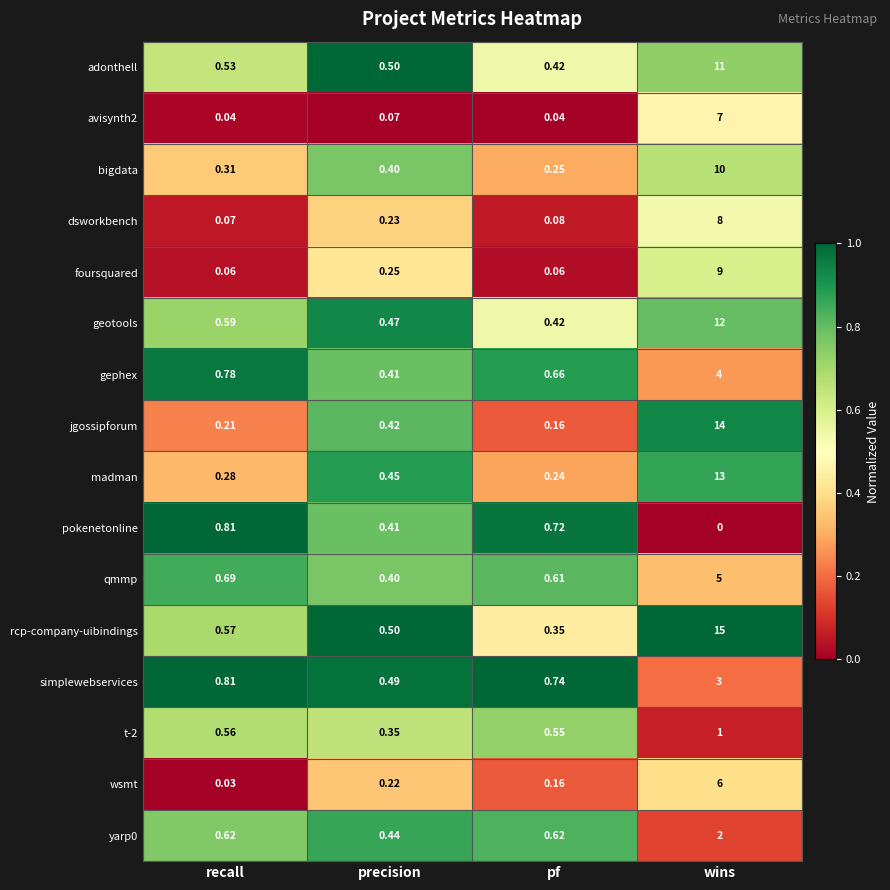

Which series has the widest spread of values?

rcp-company-uibindings